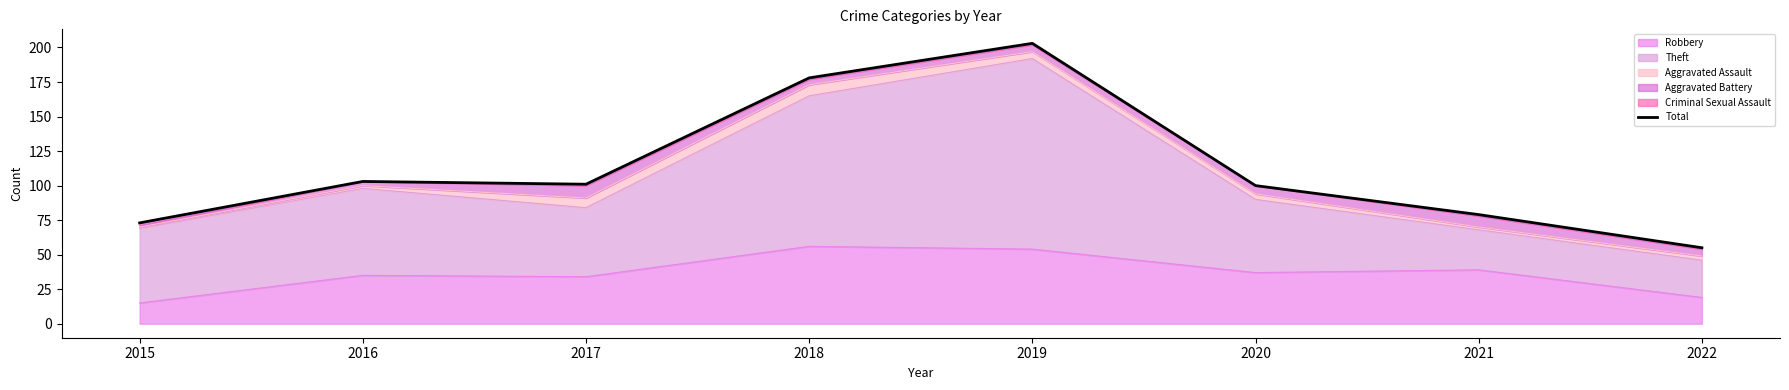

Reading left to right, transcribe all the data shown in this chart.

2015=73	2016=103	2017=101	2018=178	2019=203	2020=100	2021=79	2022=55